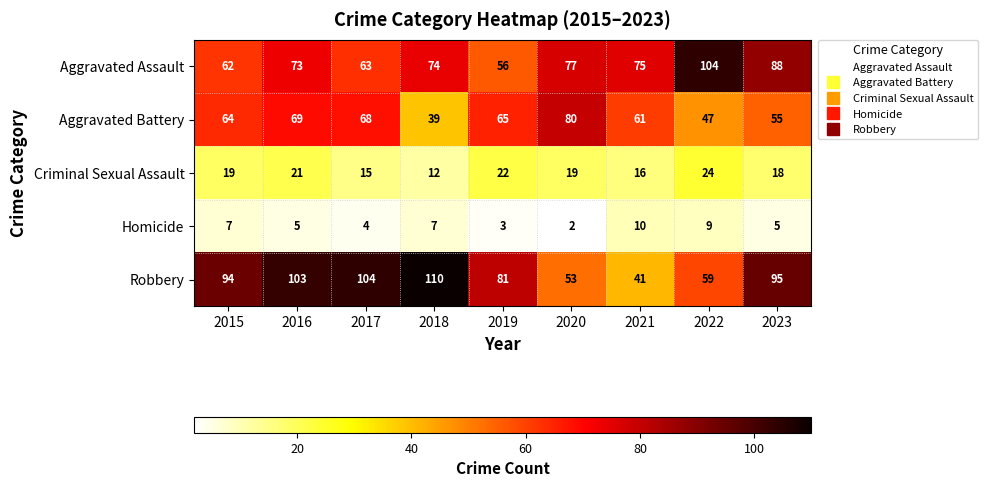

What is the spread (max minus min) of values at 2015?

87